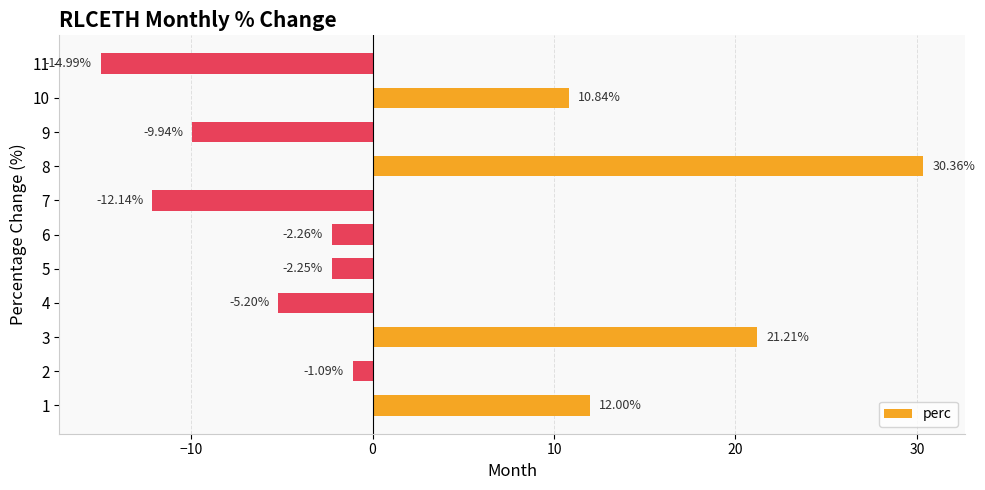

How many negative values are there?

7